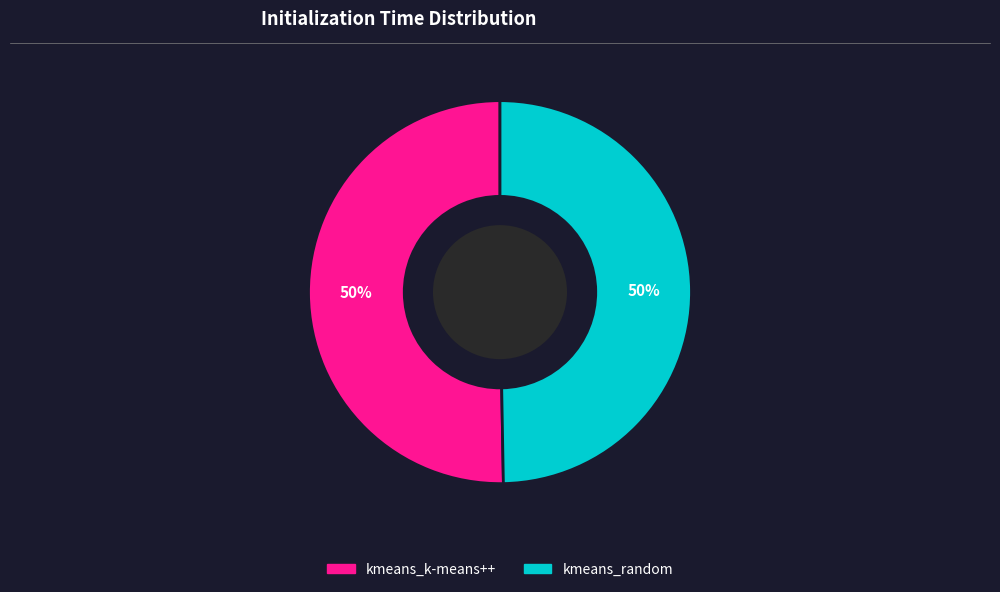

True or false: kmeans_k-means++ accounts for 59% of the total.

False